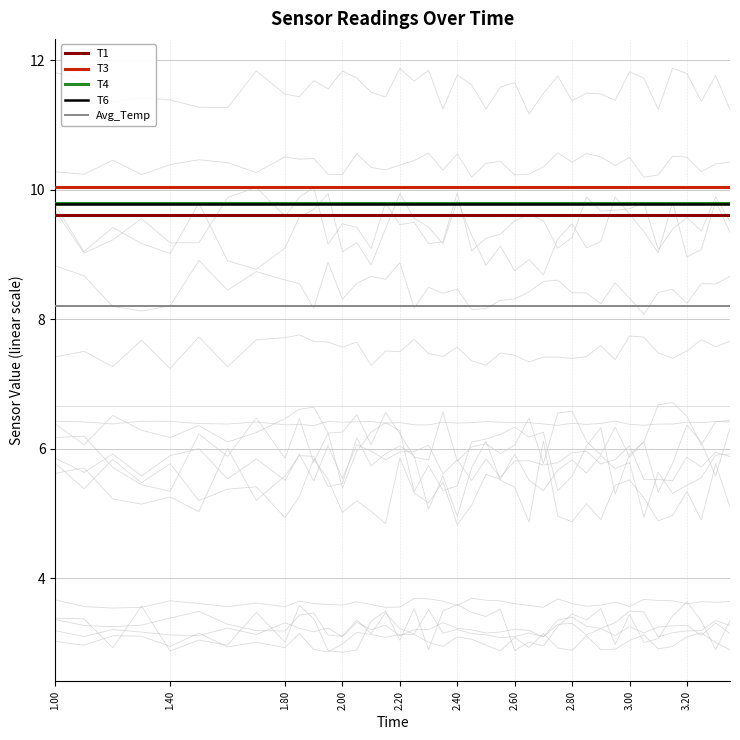

Reading left to right, list all the values displayed in this chart.

T1: 9.6	9.6	9.6	9.6	9.6	9.6	9.6	9.6	9.6	9.6	9.6	9.6	9.6	9.6	9.6	9.6	9.6	9.6	9.6	9.6	9.6	9.6	9.6	9.6	9.6	9.6	9.6	9.6	9.6	9.6	9.6	9.6	9.6	9.6	9.6	9.6	9.6	9.6	9.6	9.6
T3: 10.0	10.0	10.0	10.0	10.0	10.0	10.0	10.0	10.0	10.0	10.0	10.0	10.0	10.0	10.0	10.0	10.0	10.0	10.0	10.0	10.0	10.0	10.0	10.0	10.0	10.0	10.0	10.0	10.0	10.0	10.0	10.0	10.0	10.0	10.0	10.0	10.0	10.0	10.0	10.0
T4: 9.8	9.8	9.8	9.8	9.8	9.8	9.8	9.8	9.8	9.8	9.8	9.8	9.8	9.8	9.8	9.8	9.8	9.8	9.8	9.8	9.8	9.8	9.8	9.8	9.8	9.8	9.8	9.8	9.8	9.8	9.8	9.8	9.8	9.8	9.8	9.8	9.8	9.8	9.8	9.8
T6: 9.8	9.8	9.8	9.8	9.8	9.8	9.8	9.8	9.8	9.8	9.8	9.8	9.8	9.8	9.8	9.8	9.8	9.8	9.8	9.8	9.8	9.8	9.8	9.8	9.8	9.8	9.8	9.8	9.8	9.8	9.8	9.8	9.8	9.8	9.8	9.8	9.8	9.8	9.8	9.8
Avg_Temp: 8.2	8.2	8.2	8.2	8.2	8.2	8.2	8.2	8.2	8.2	8.2	8.2	8.2	8.2	8.2	8.2	8.2	8.2	8.2	8.2	8.2	8.2	8.2	8.2	8.2	8.2	8.2	8.2	8.2	8.2	8.2	8.2	8.2	8.2	8.2	8.2	8.2	8.2	8.2	8.2